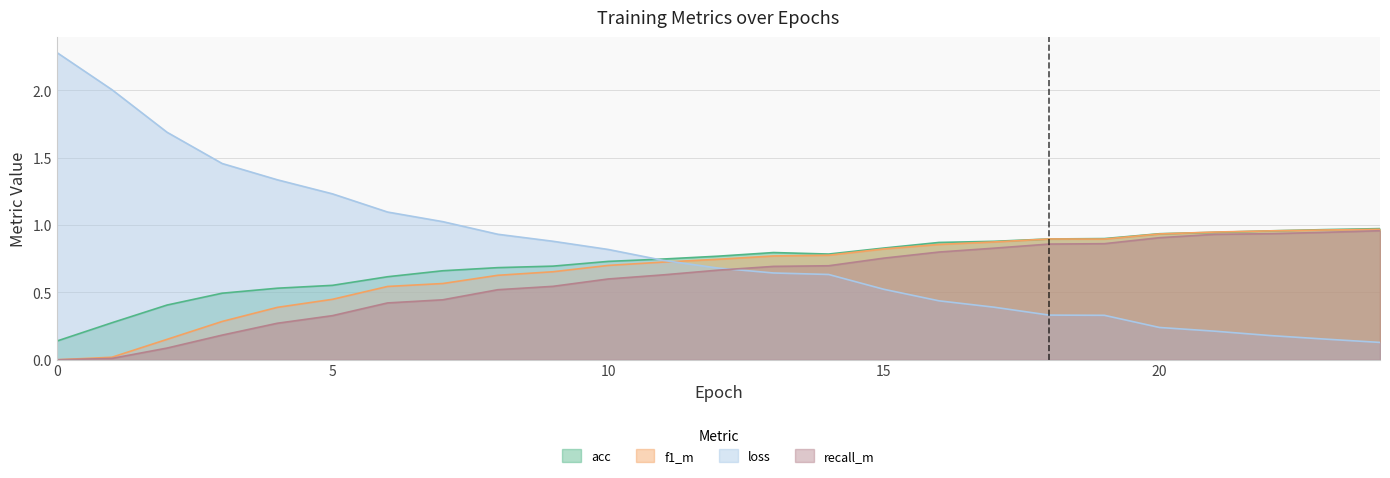

True or false: f1_m and recall_m intersect in this chart.

False